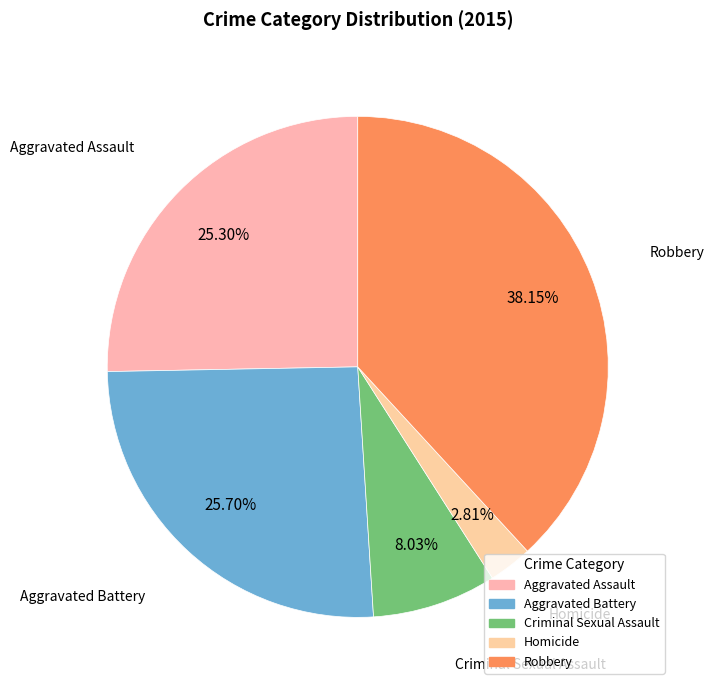

To the nearest percent, what percentage of the pie is Aggravated Battery?

26%